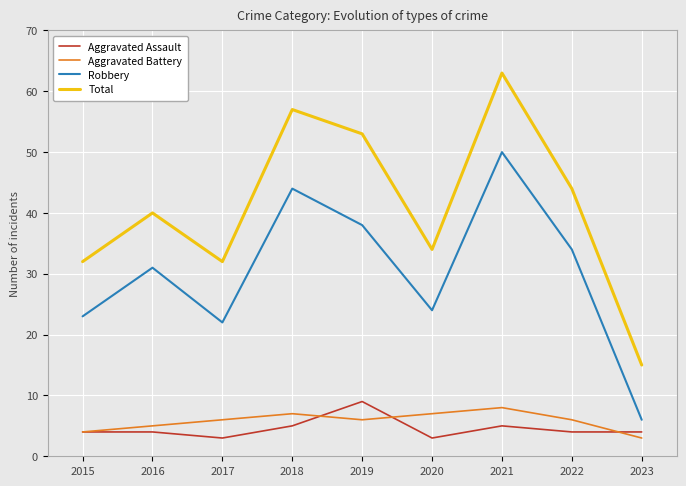

The value of Total at 2017 is 32. True or false?

True